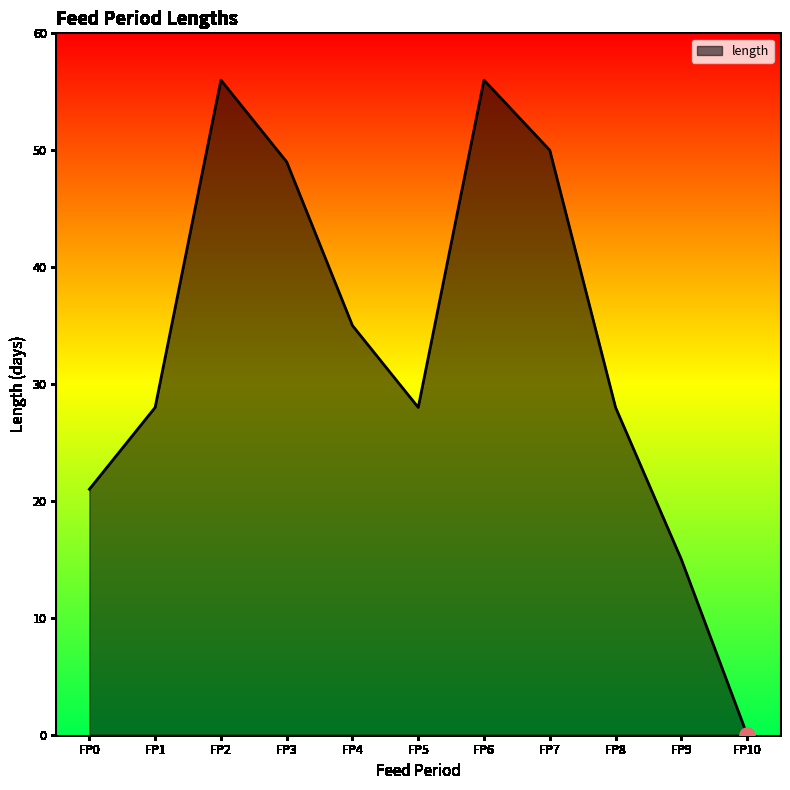

Approximately how many times larger is the value at FP6 compared to FP9?

3.7